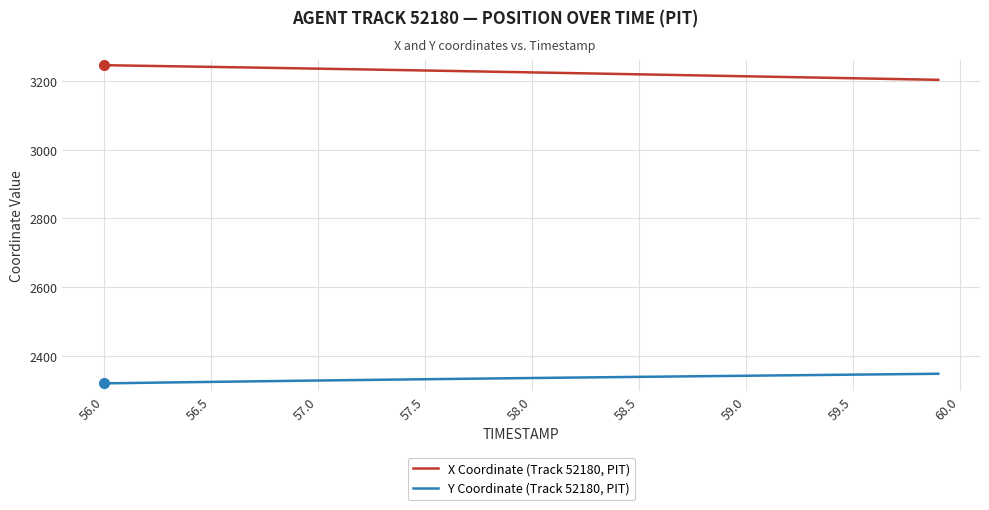

What is the minimum value shown in the chart?

2320.9